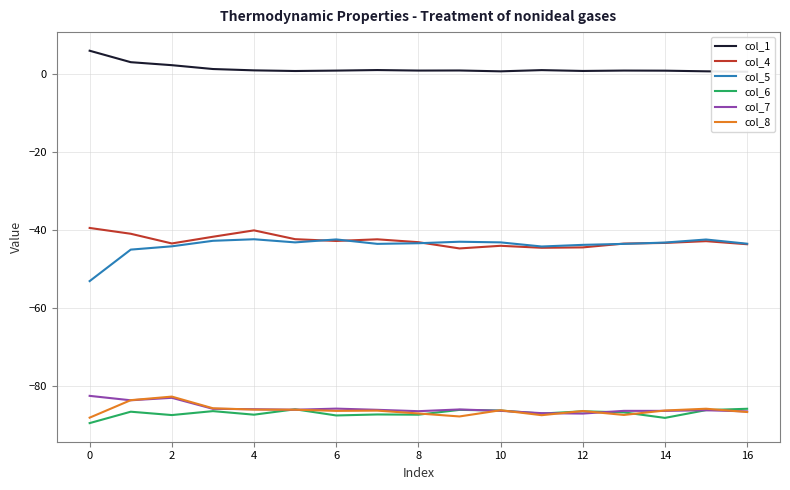

What is the spread (max minus min) of values at 2?

89.8